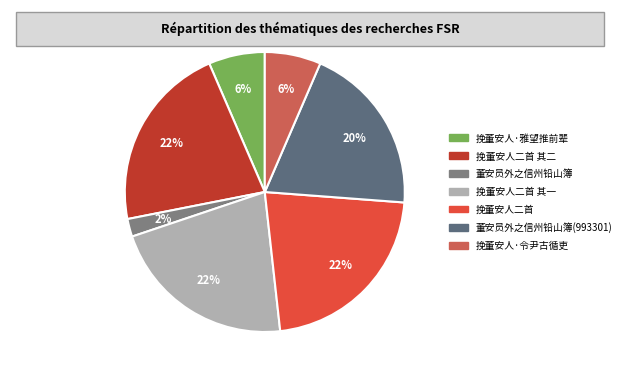

How many segments does this pie chart have?

7